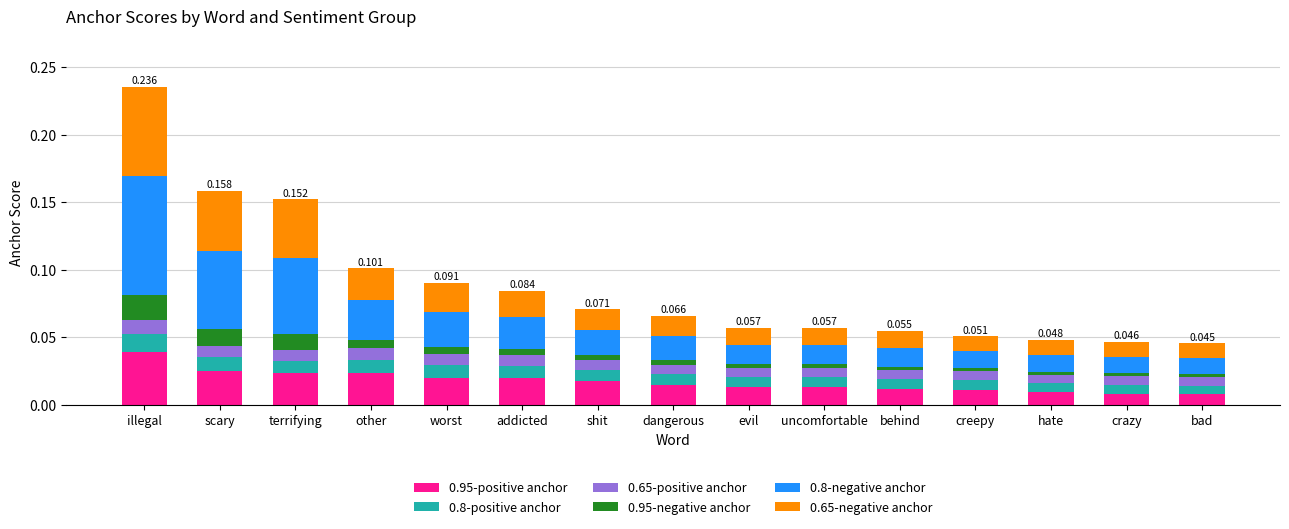

At which category is the sum across all series the highest?

illegal